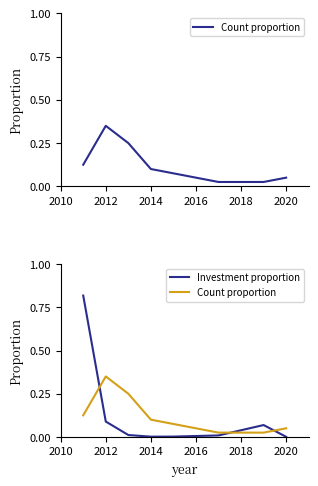

After their last crossing, which series has the higher values: Investment proportion or Count proportion?

Count proportion